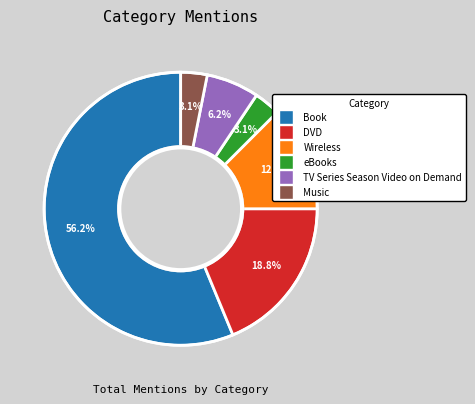

How many segments does this pie chart have?

6